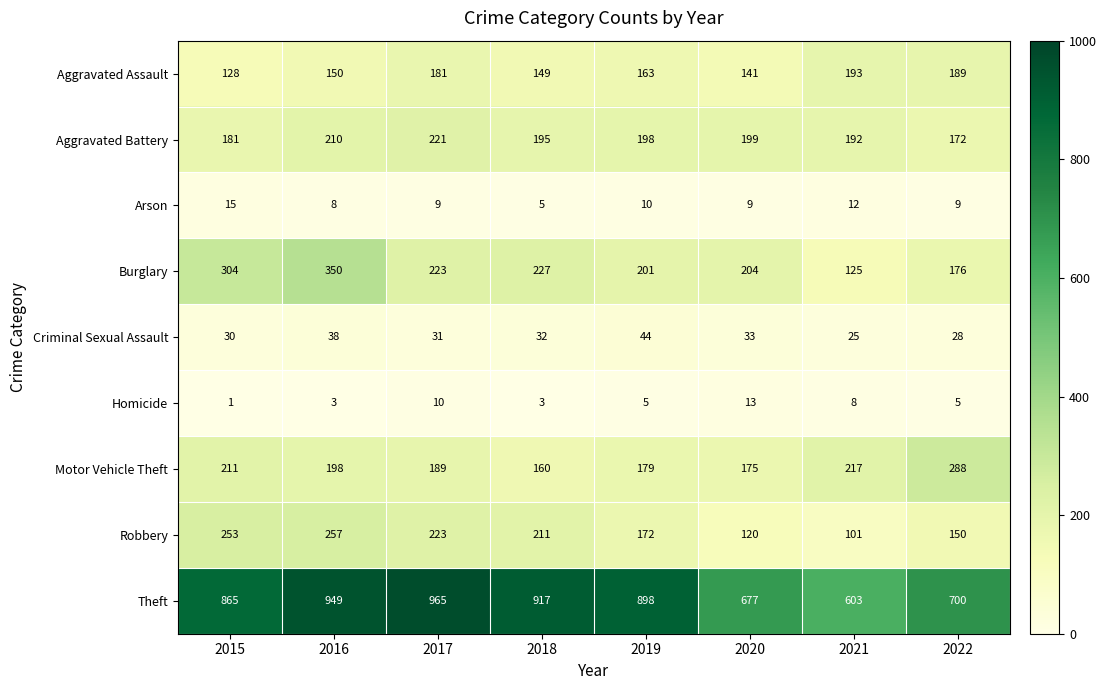

Which category has the highest value across all series?

2017